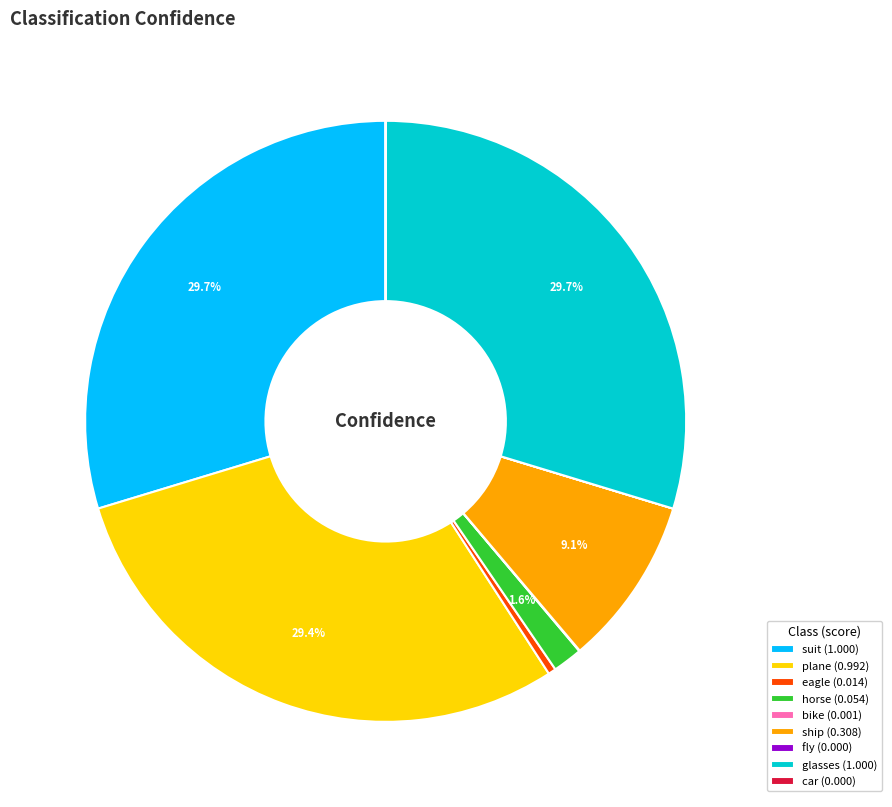

What percentage is NOT represented by glasses (1.000)?

70.3%